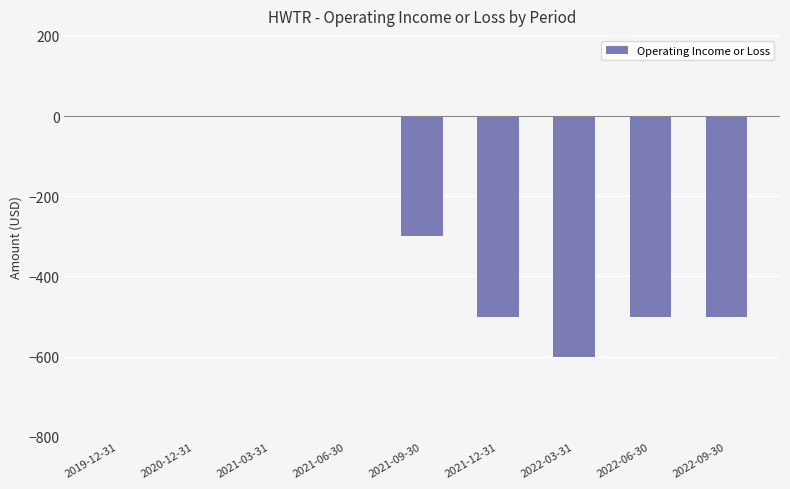

What is the change in value from 2022-03-31 to 2022-09-30?

+100